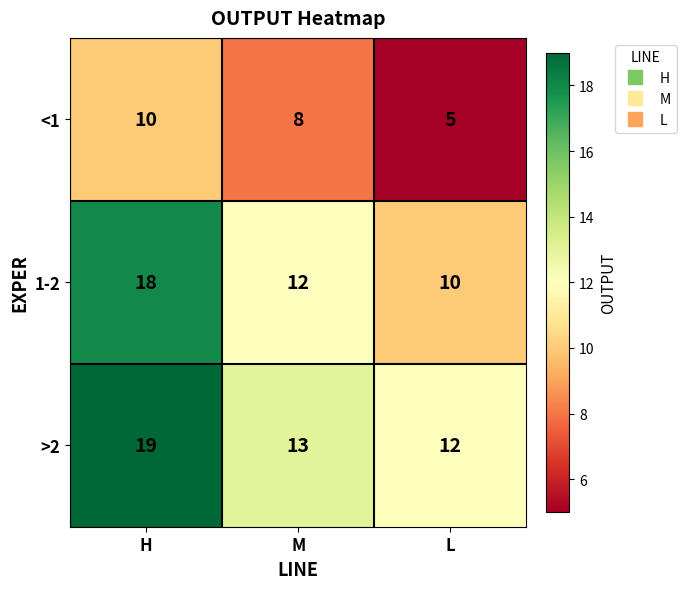

The value of 1-2 at L is 10. True or false?

True